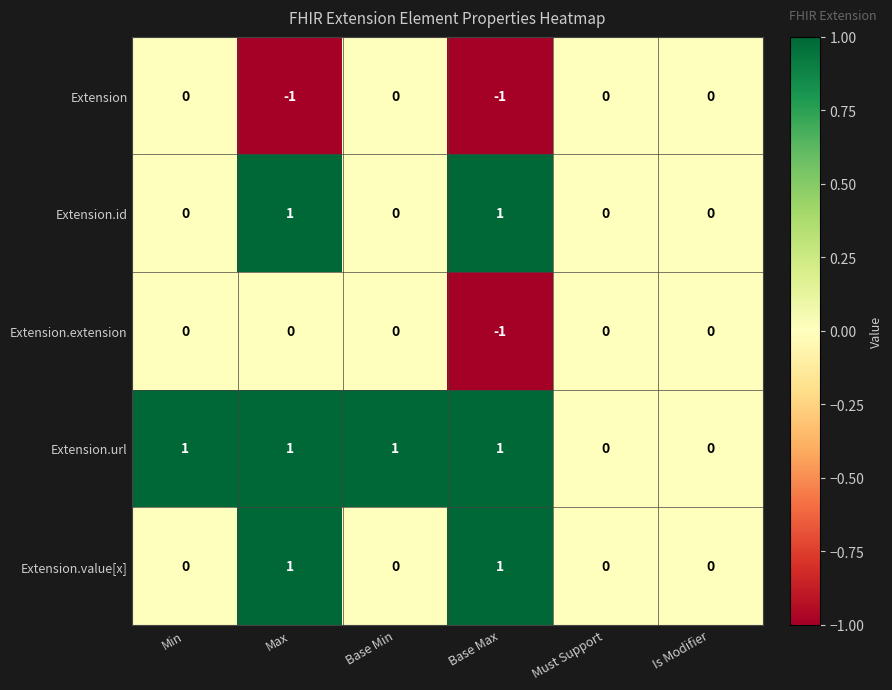

At which category is the sum across all series the highest?

Max